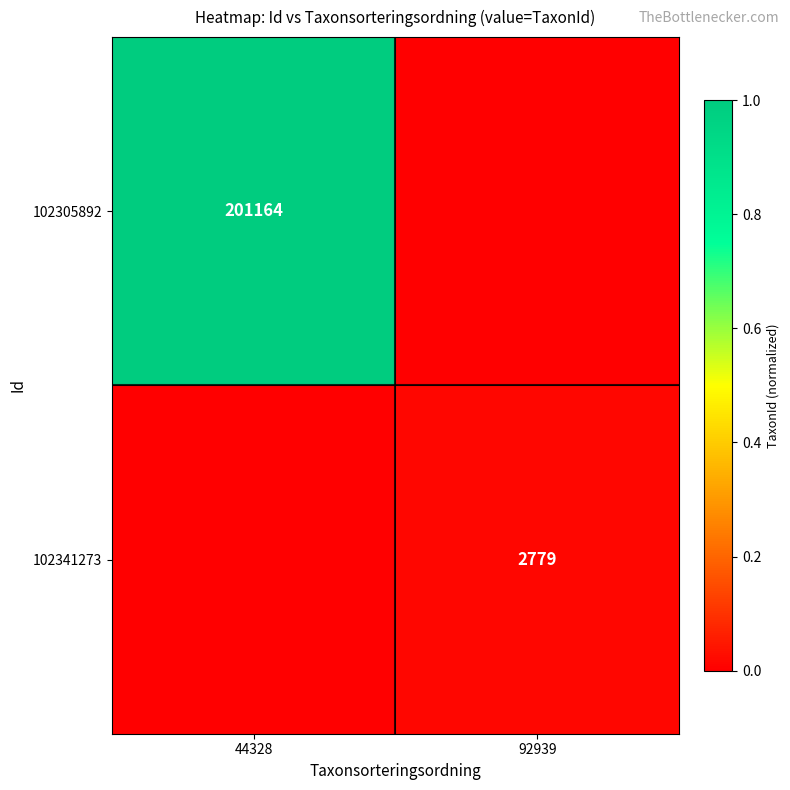

At which category is the sum across all series the highest?

44328